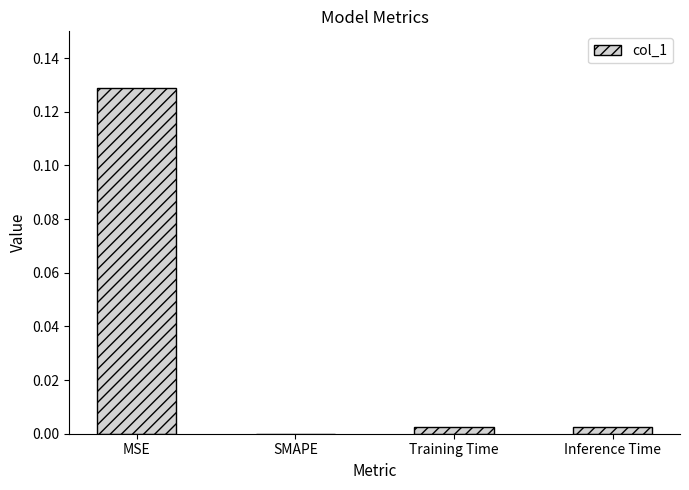

Which category has the highest value across all series?

MSE